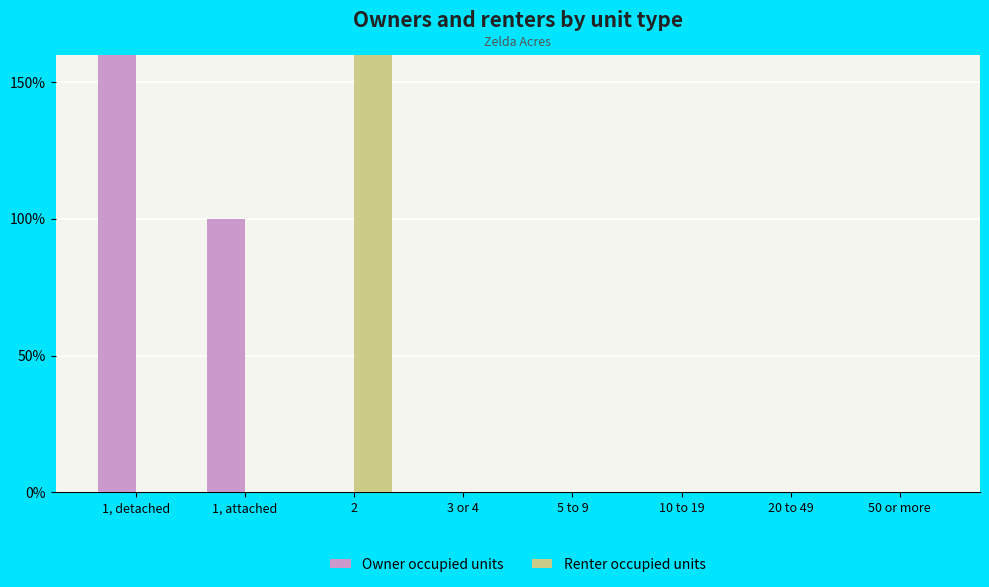

At 20 to 49, list the series in order from smallest to largest.

Owner occupied units, Renter occupied units